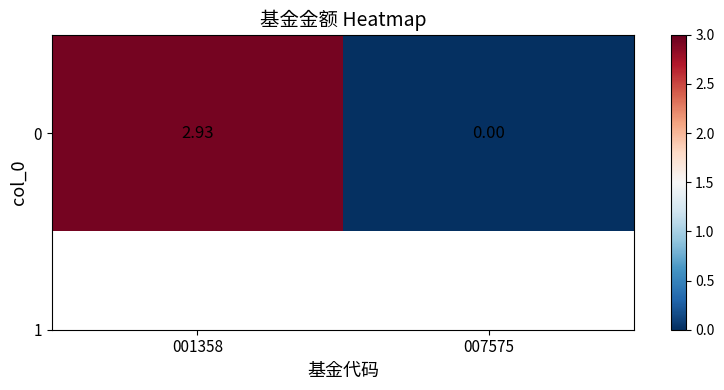

Reading left to right, extract all data points from this chart.

001358=2.9	007575=0.0